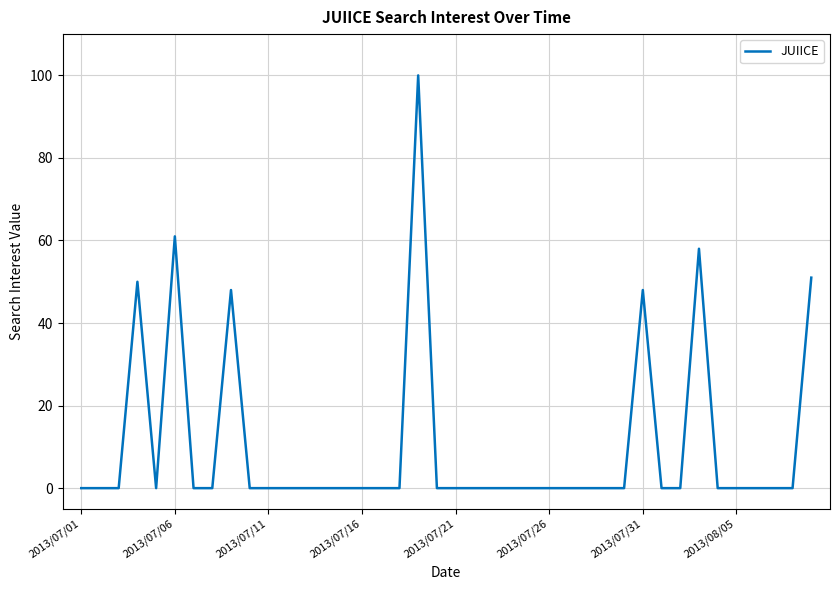

What is the difference between the maximum and minimum values?

100